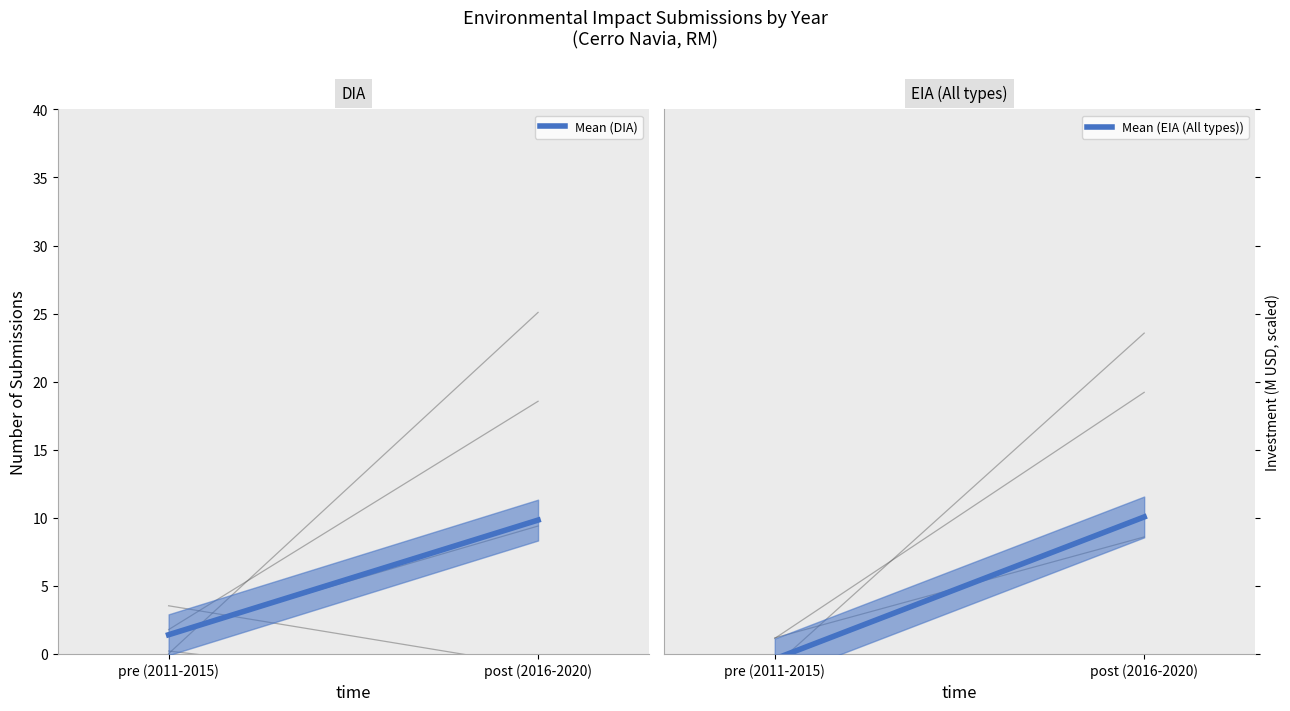

What is the average value of the Mean (DIA) series?

5.6